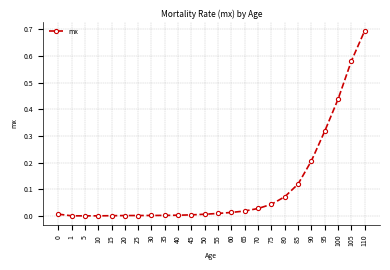

How many lines are shown in the chart?

1